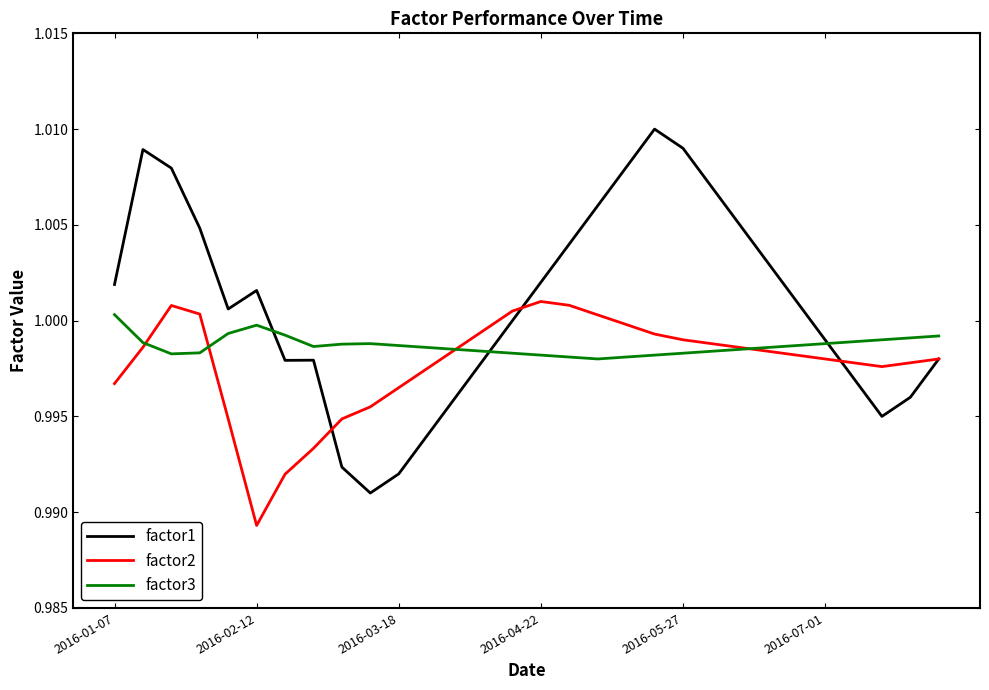

List the series in order of their overall mean, lowest first.

factor2, factor3, factor1